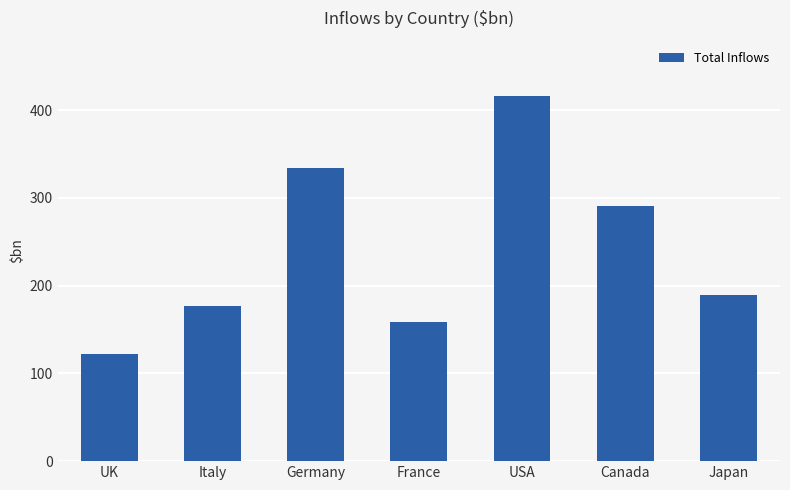

What is the sum of the values at Canada and Germany?

625.5